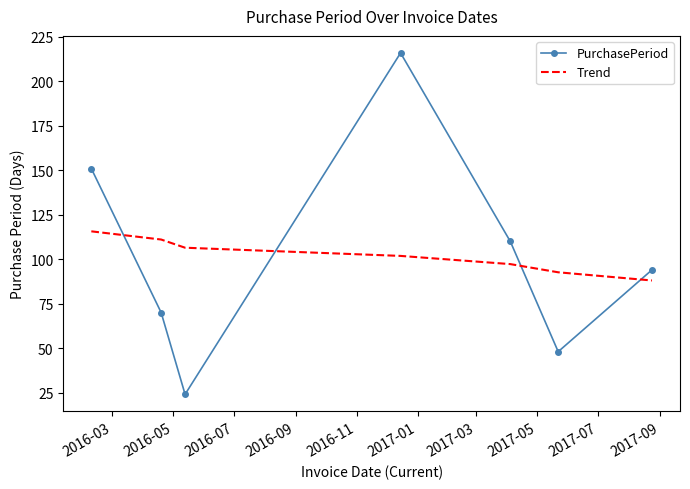

What are all the series names shown in the legend?

PurchasePeriod, Trend